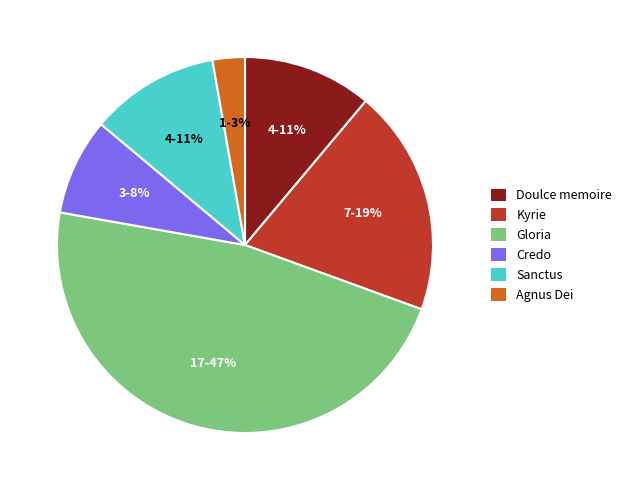

Is there any slice that represents more than half of the pie?

No